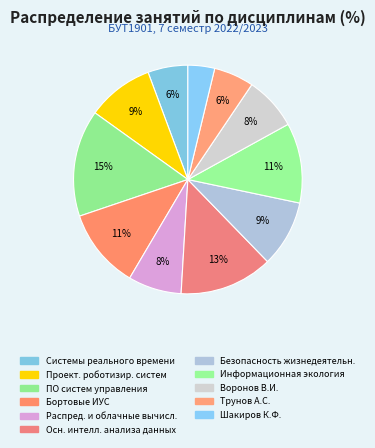

Is there any slice that represents more than half of the pie?

No